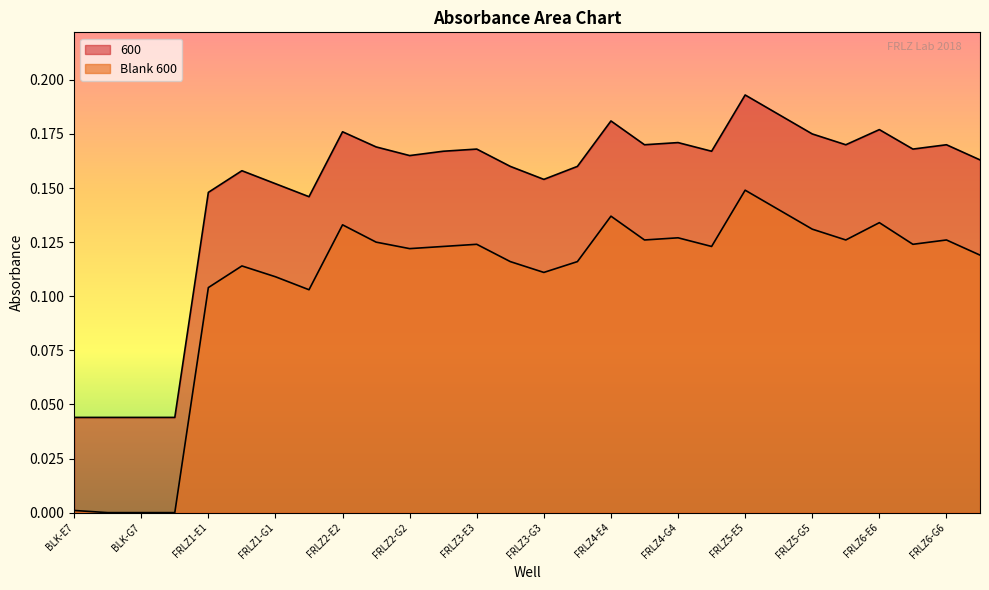

What are all the series names shown in the legend?

Blank 600, 600